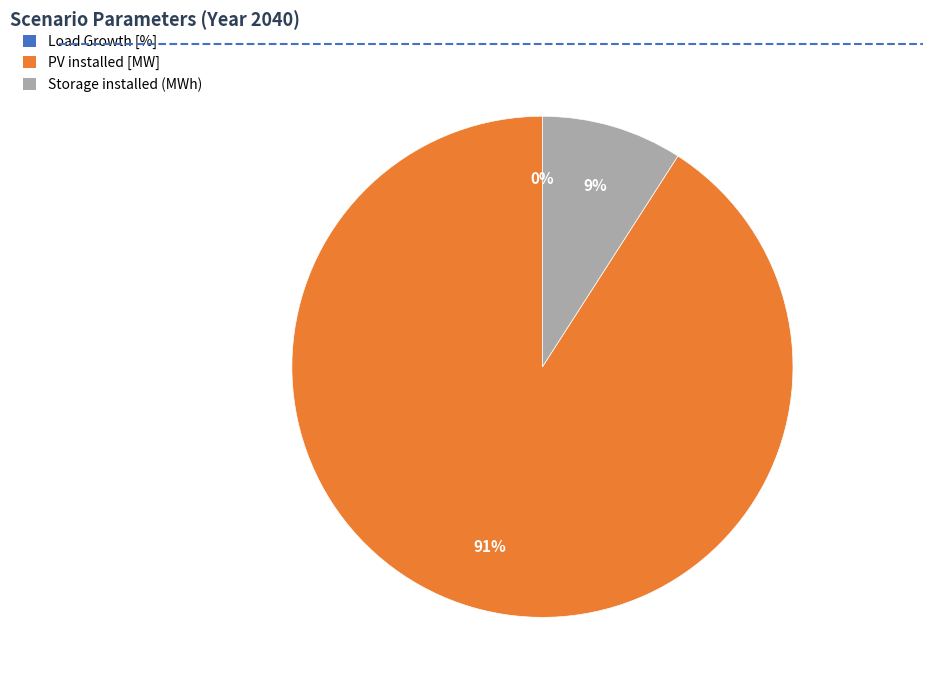

The PV installed [MW] slice represents 99% of the pie. True or false?

False